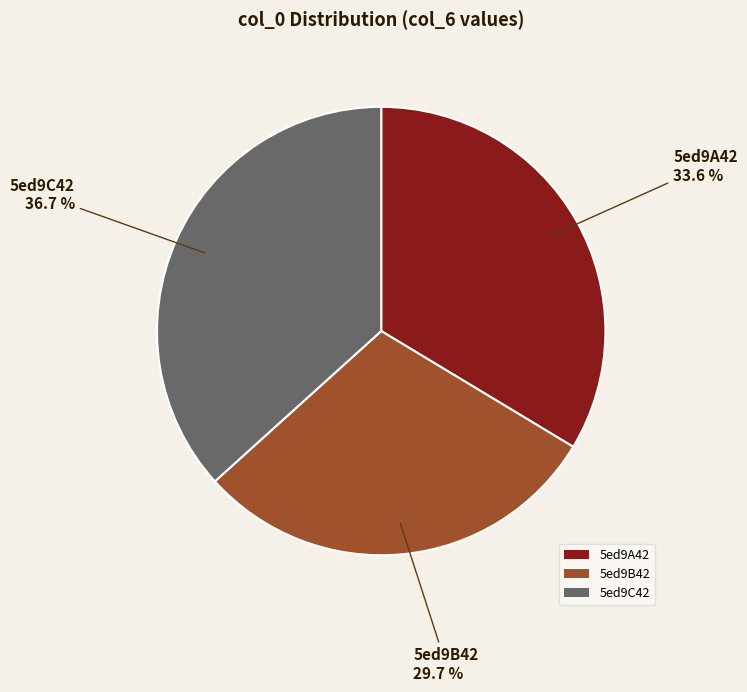

Count the number of slices in the pie.

3